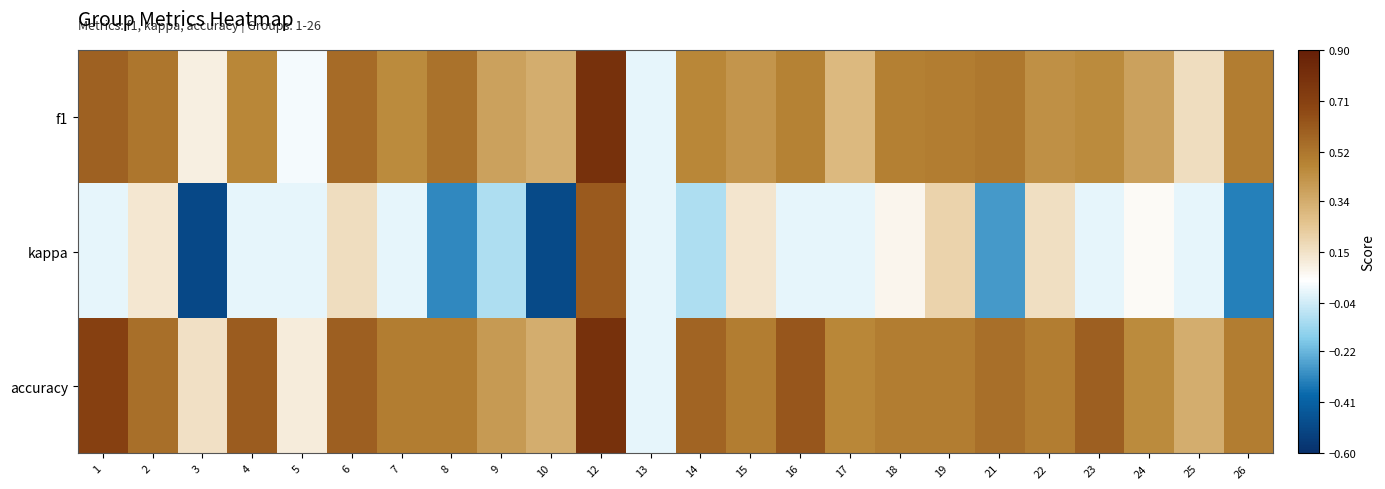

What is the minimum value shown in the chart?

-0.5